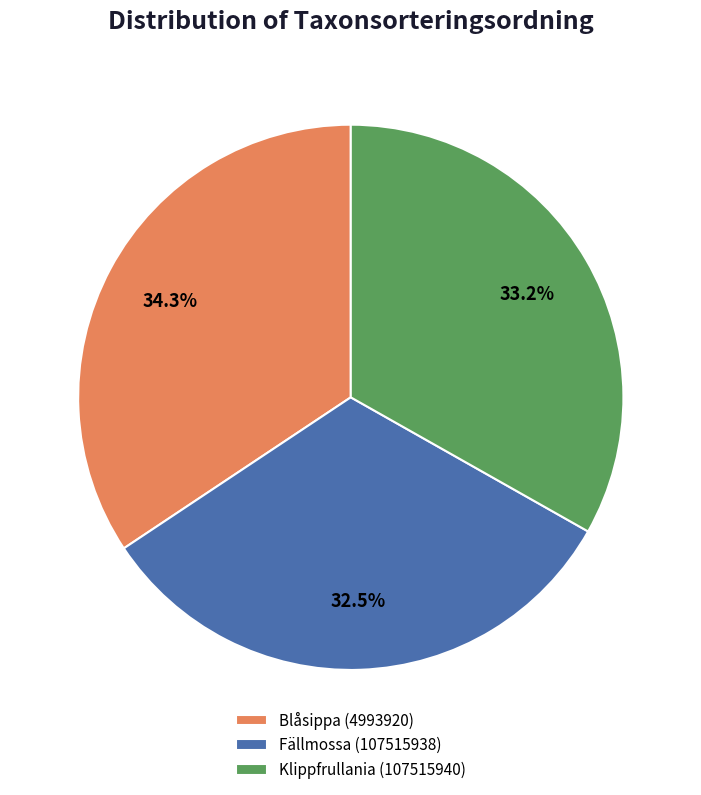

Which slice is the smallest?

Fällmossa (107515938)